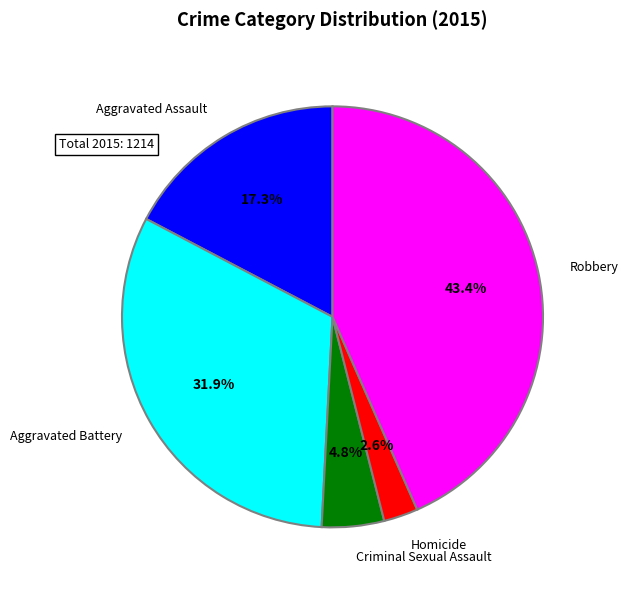

Is there a majority slice in this chart?

No